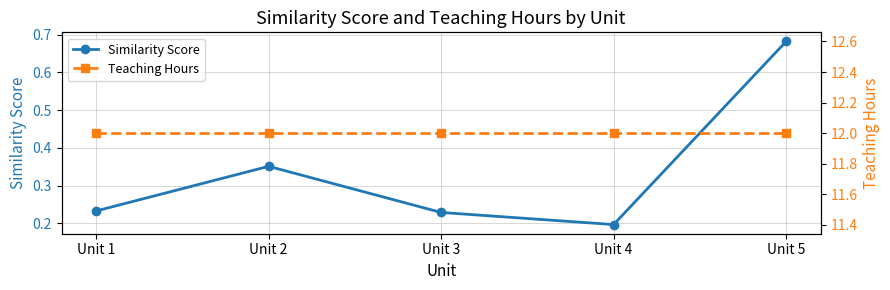

True or false: Teaching Hours has more than 0 interior local peaks.

False